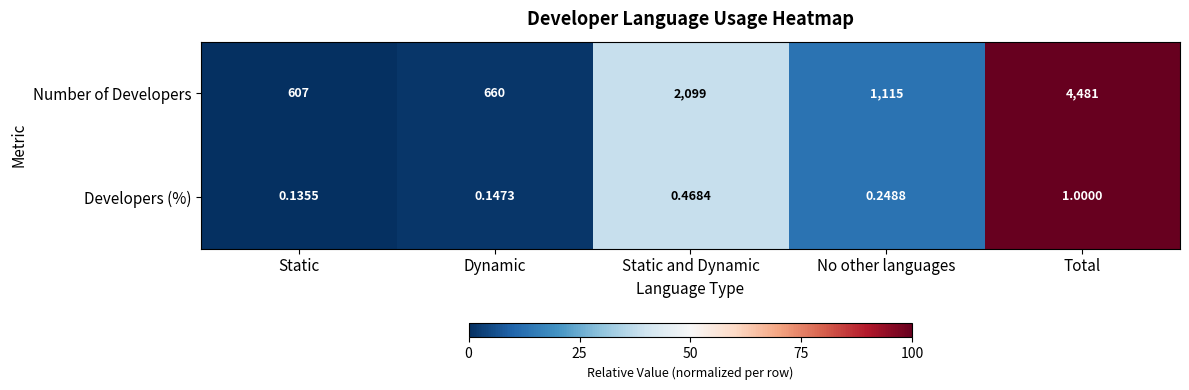

List the series in order of their peak value, highest first.

Number of Developers, Developers (%)